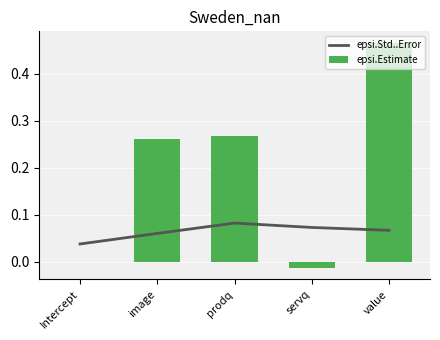

What is the difference between the highest and lowest values at image?

0.2